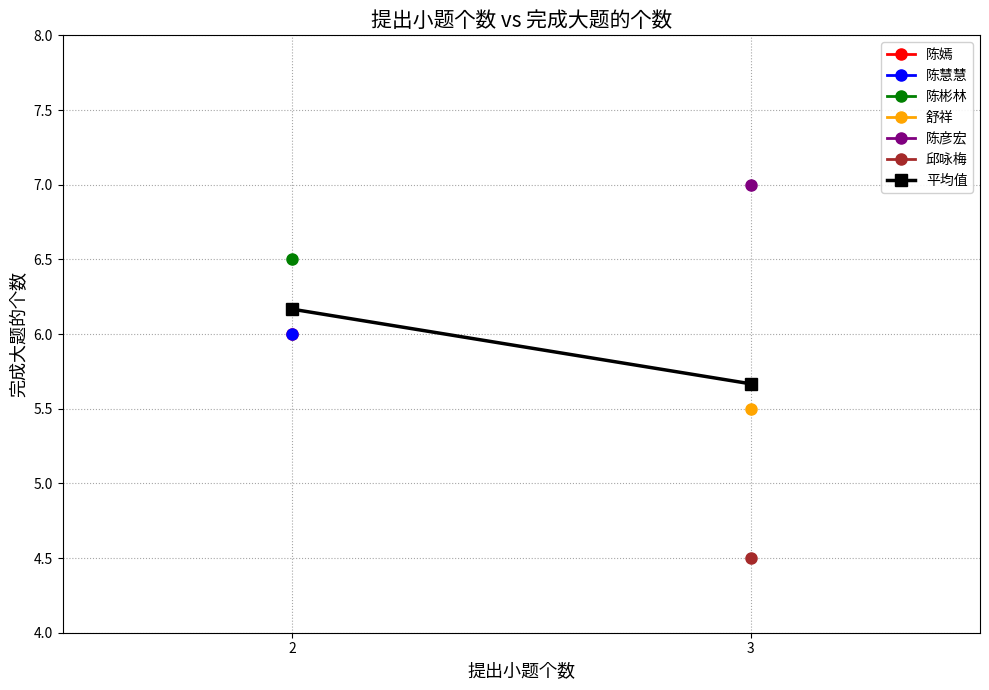

Rank the categories by value from lowest to highest.

3, 2